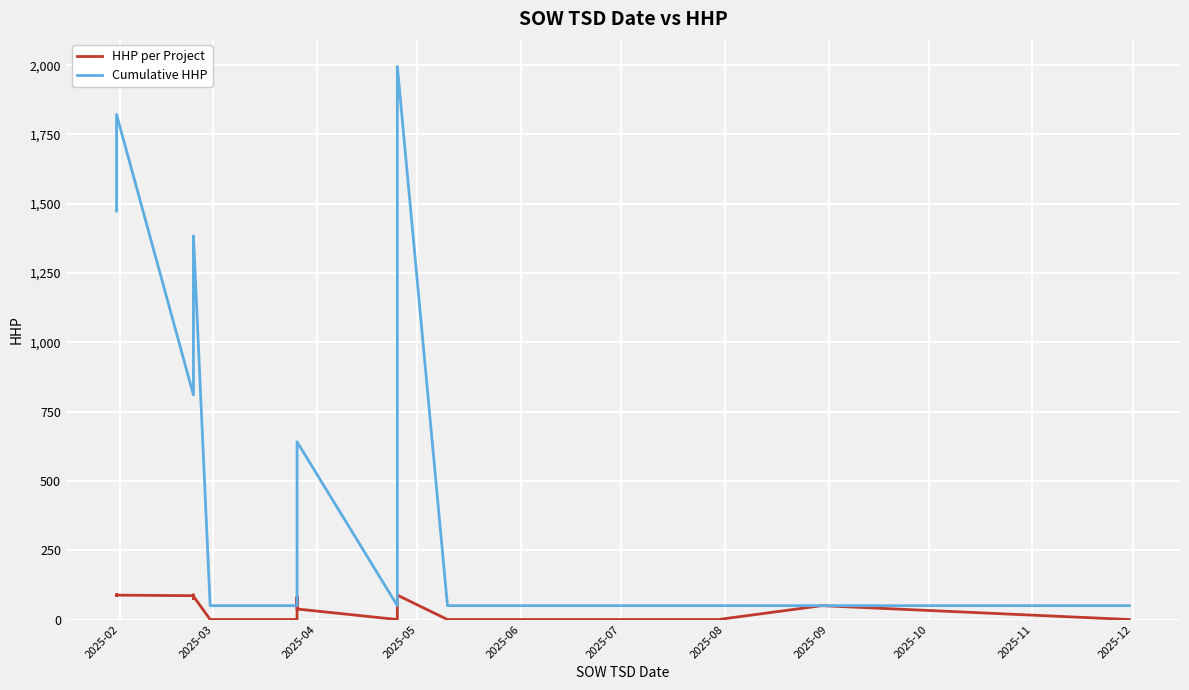

Reading left to right, extract all data points from this chart.

HHP per Project: 90	86	86	88	88	86	76	89	86	77	81	81	84	0	0	0	0	57	60	80	68	80	56	71	81	38	0	83	85	88	0	0	0	0	0	0	0	50	0	0
Cumulative HHP: 1474	1560	1646	1734	1822	810	886	975	1061	1138	1219	1300	1384	50	50	50	50	107	167	247	315	395	451	522	603	641	50	724	1907	1995	50	50	50	50	50	50	50	50	50	50